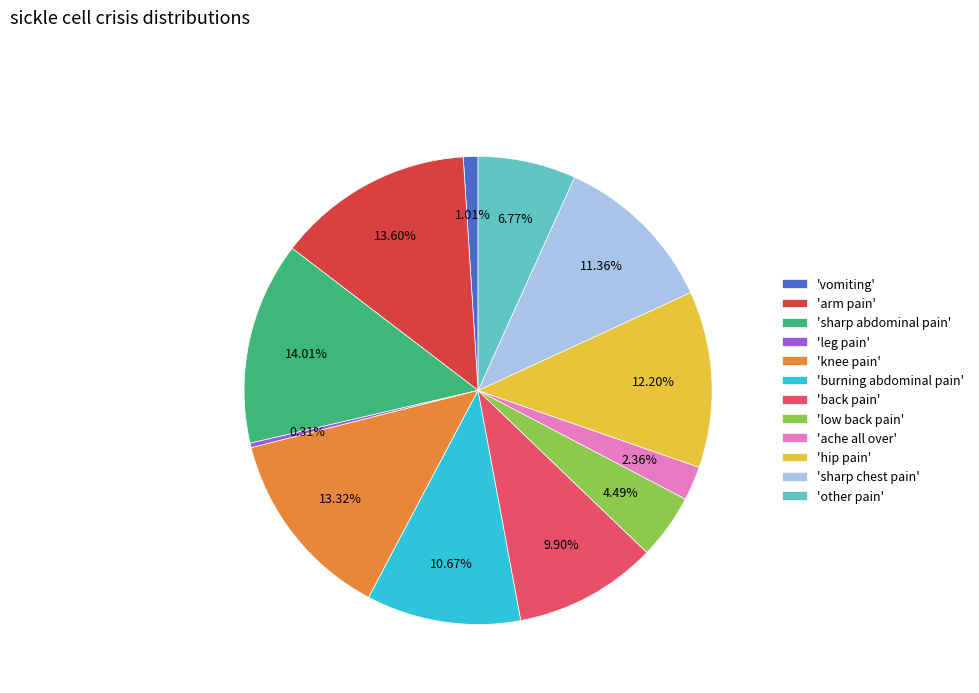

Do 'arm pain' and 'low back pain' together represent more than half of the pie?

No